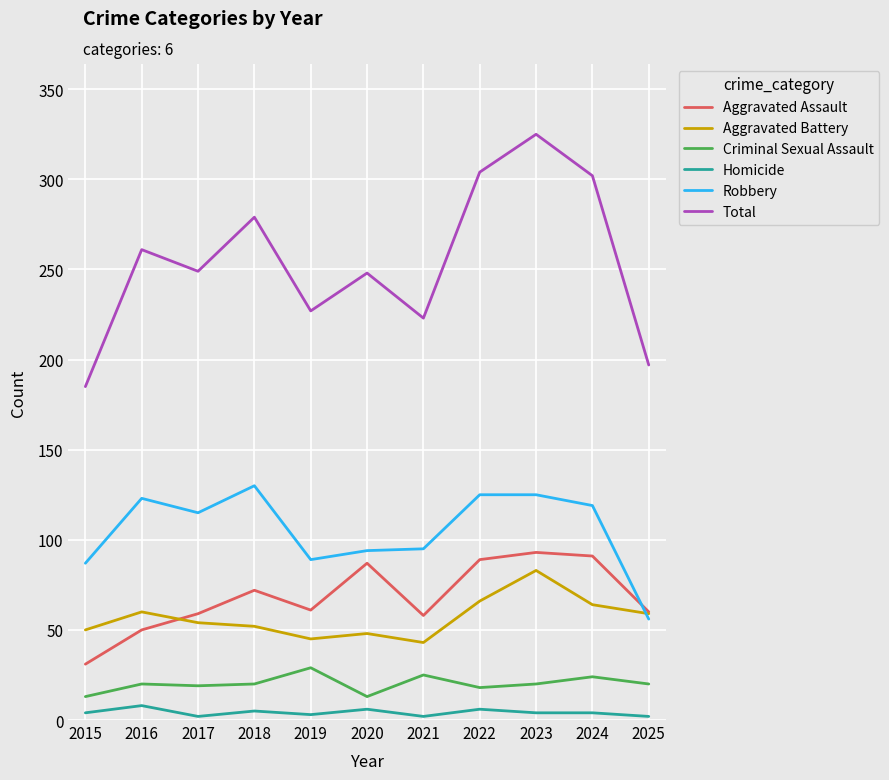

Which series has the largest range (max minus min)?

Total